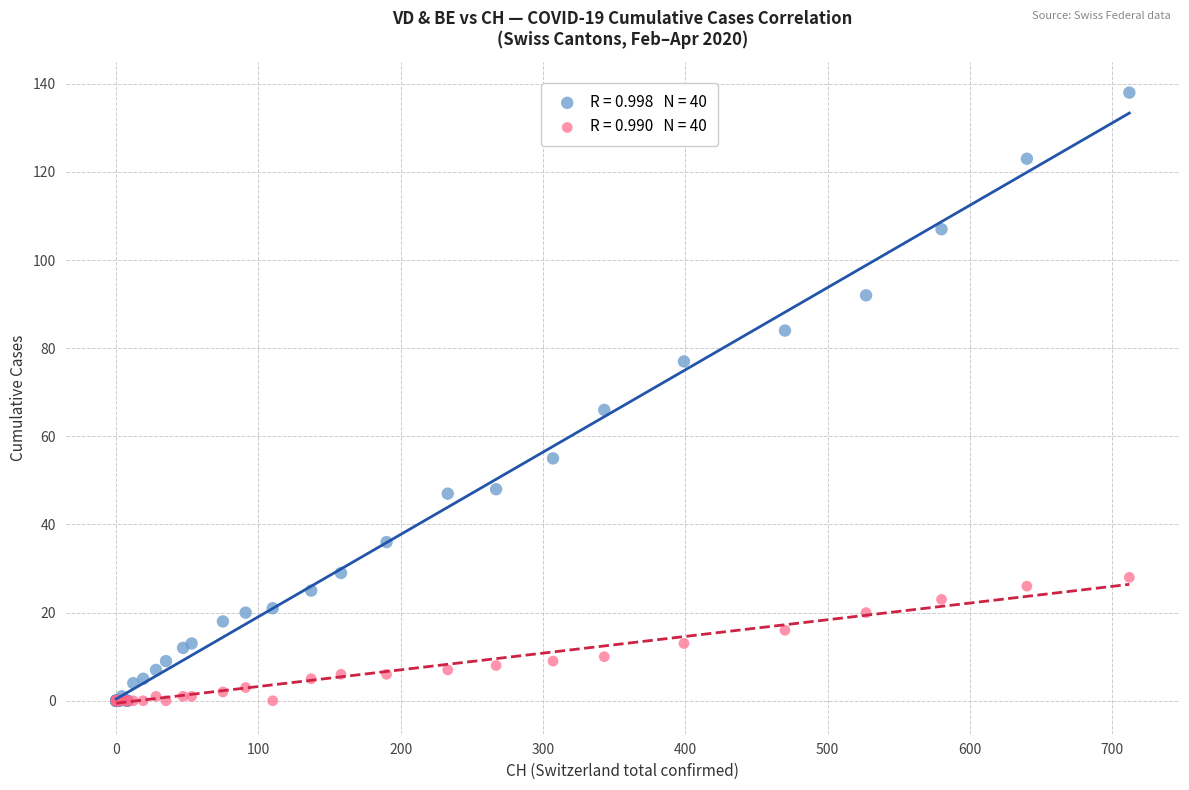

Across all series, what Y value is closest to 69?

66